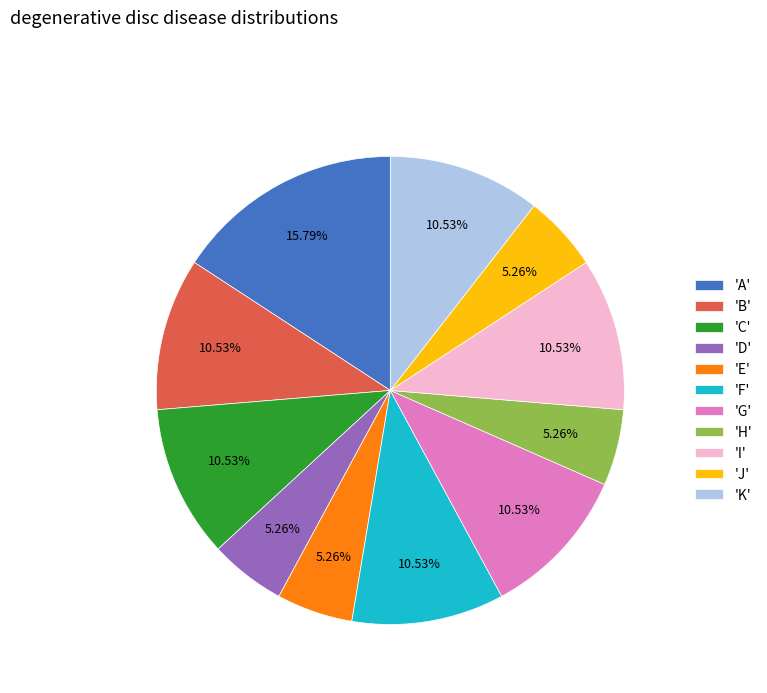

Combined, do 'J' and 'H' account for over 50%?

No